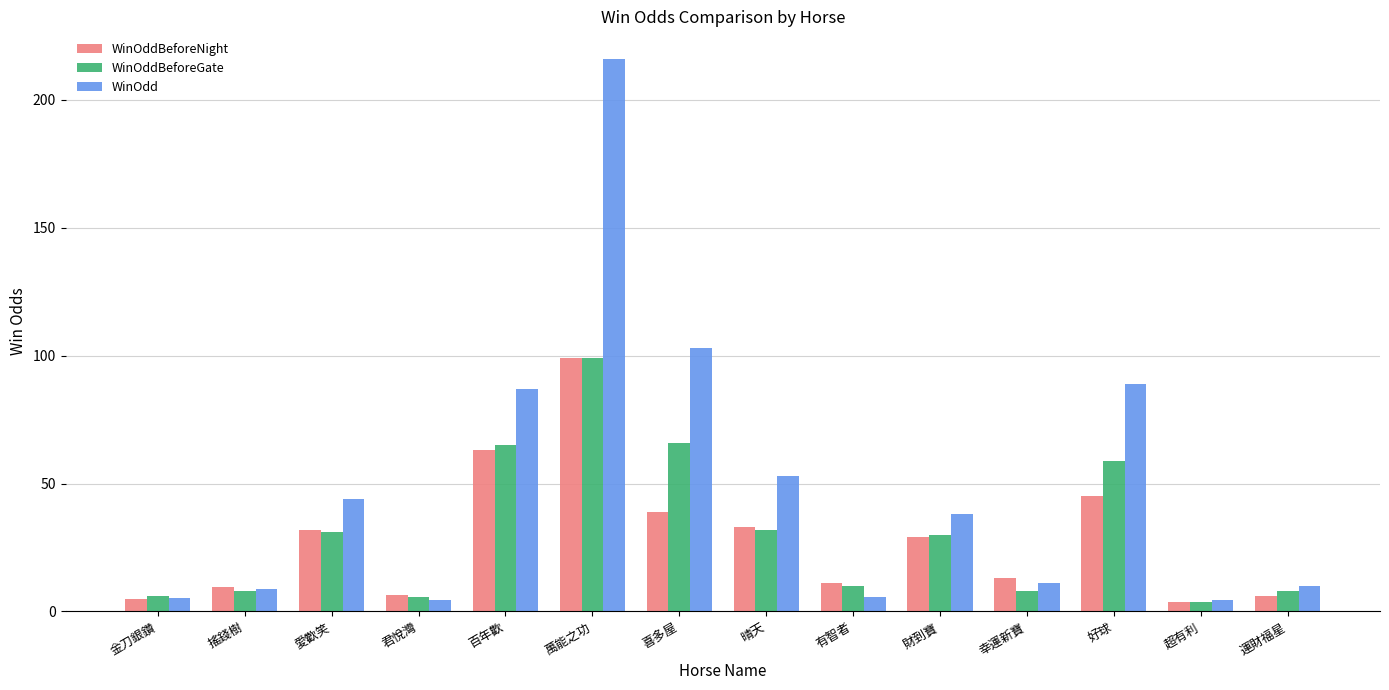

What is the difference between the maximum and minimum values in the WinOdd series?

211.6